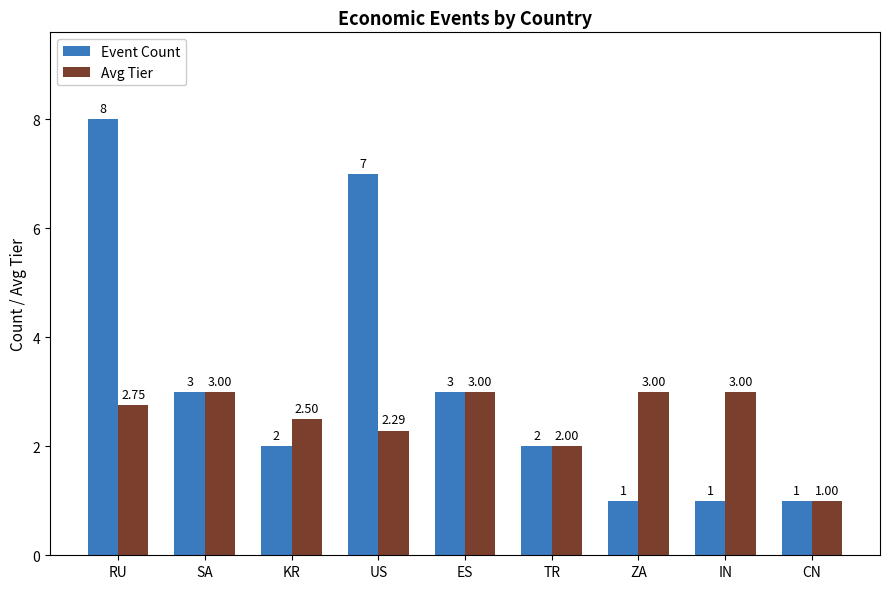

What is the minimum value shown in the chart?

1.0